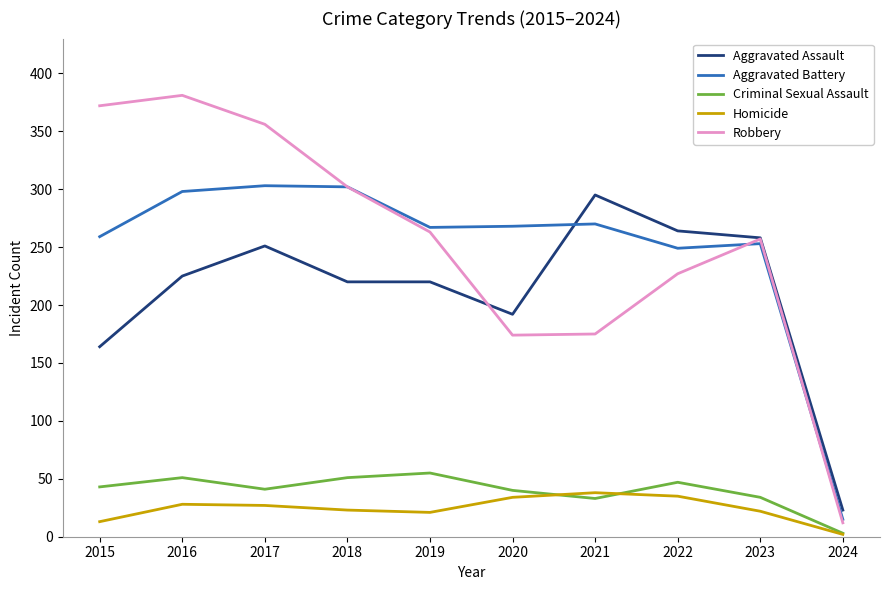

Where is Aggravated Battery nearest to the value 159?

2022